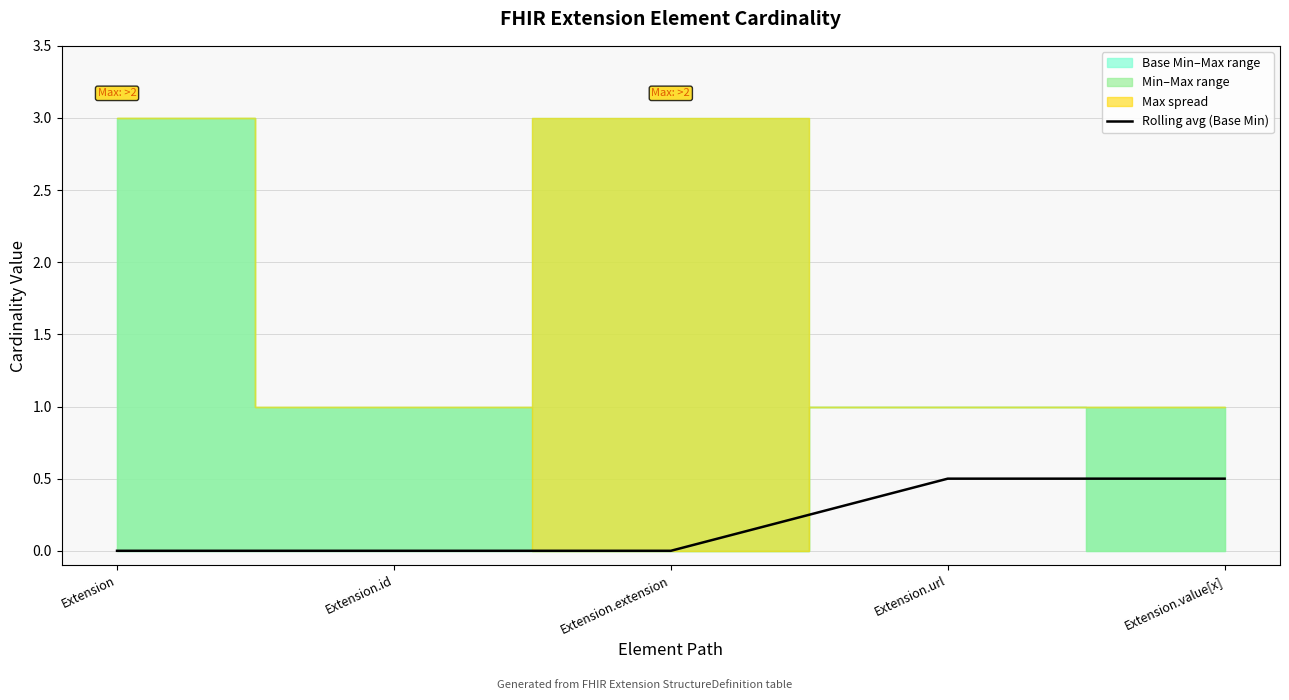

Rank the categories by value from lowest to highest.

Extension, Extension.id, Extension.extension, Extension.url, Extension.value[x]